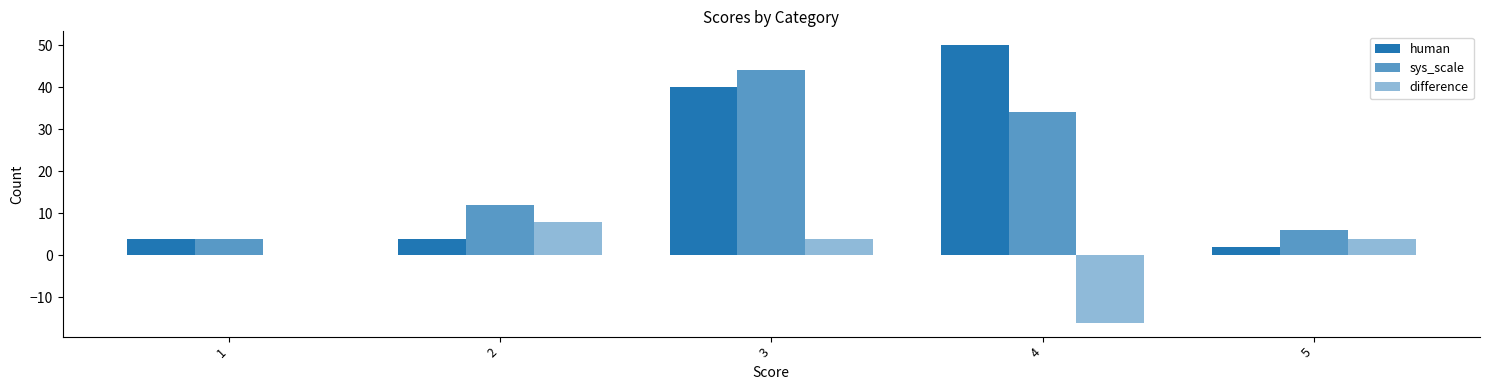

True or false: difference has a value of 4 at 3.

True